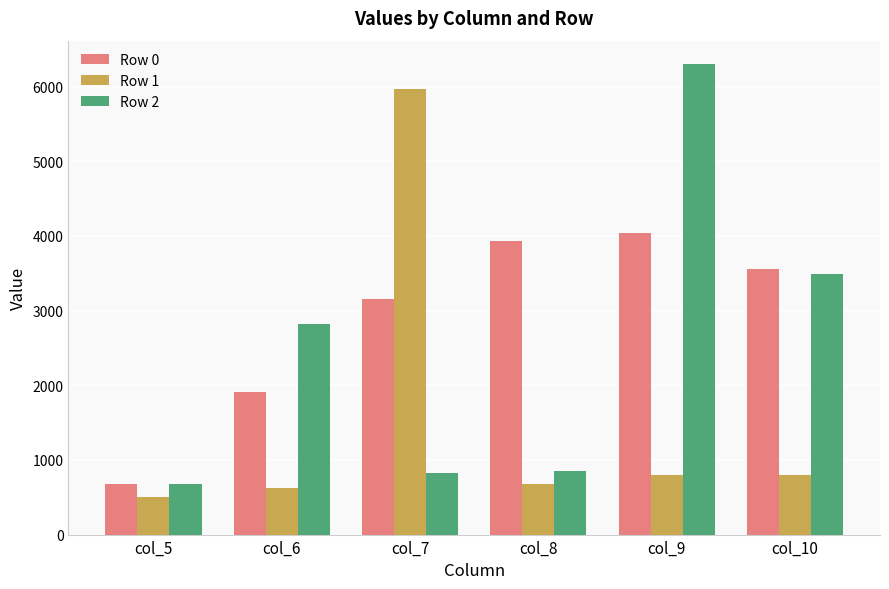

What is the difference between the Row 2 values at col_9 and col_5?

5623.7